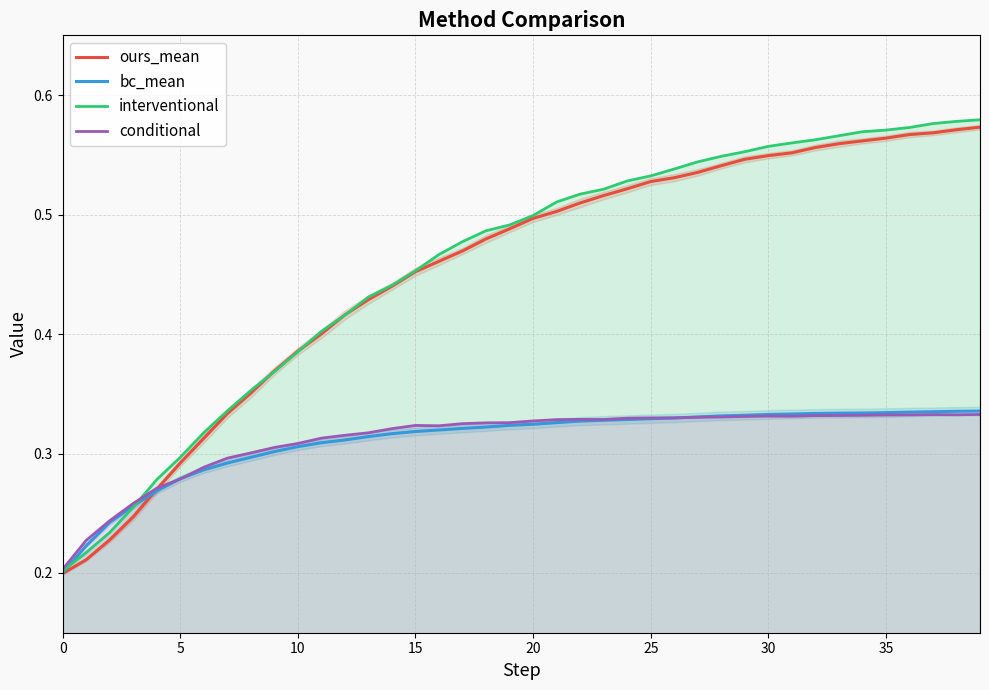

At which category is the sum across all series the highest?

39